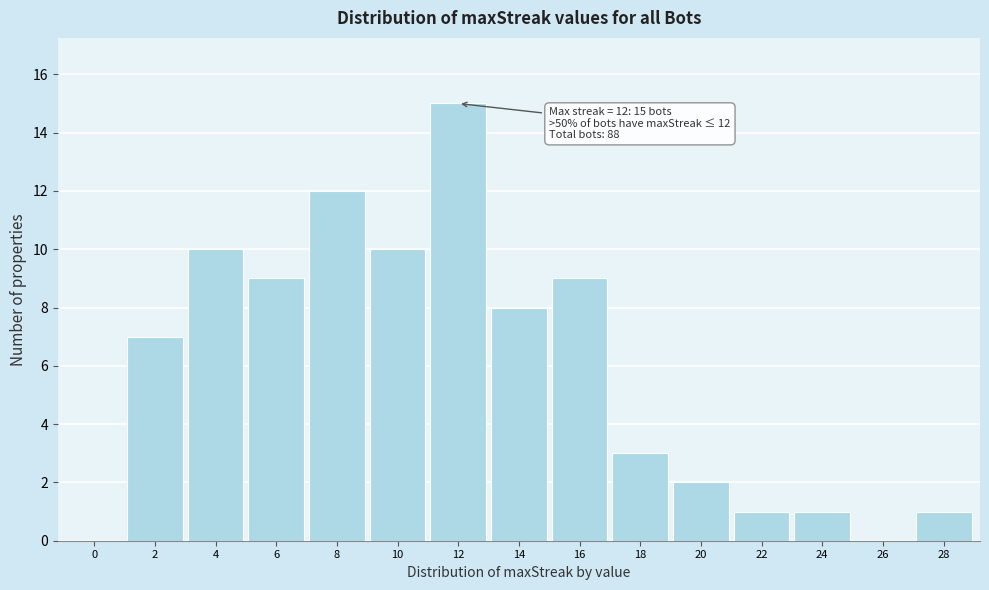

Reading left to right, transcribe all the data shown in this chart.

0=0	2=7	4=10	6=9	8=12	10=10	12=15	14=8	16=9	18=3	20=2	22=1	24=1	26=0	28=1